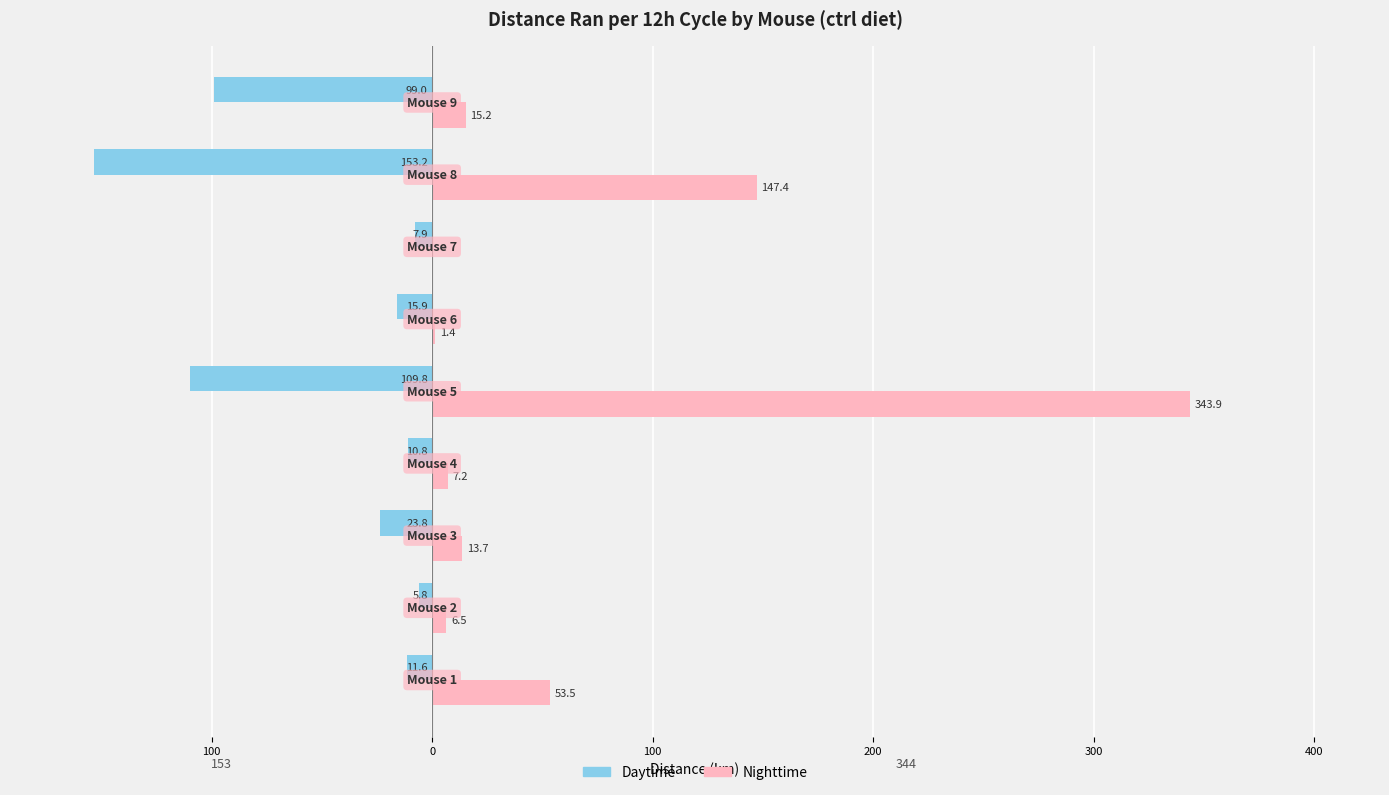

What are all the series names shown in the legend?

Daytime, Nighttime